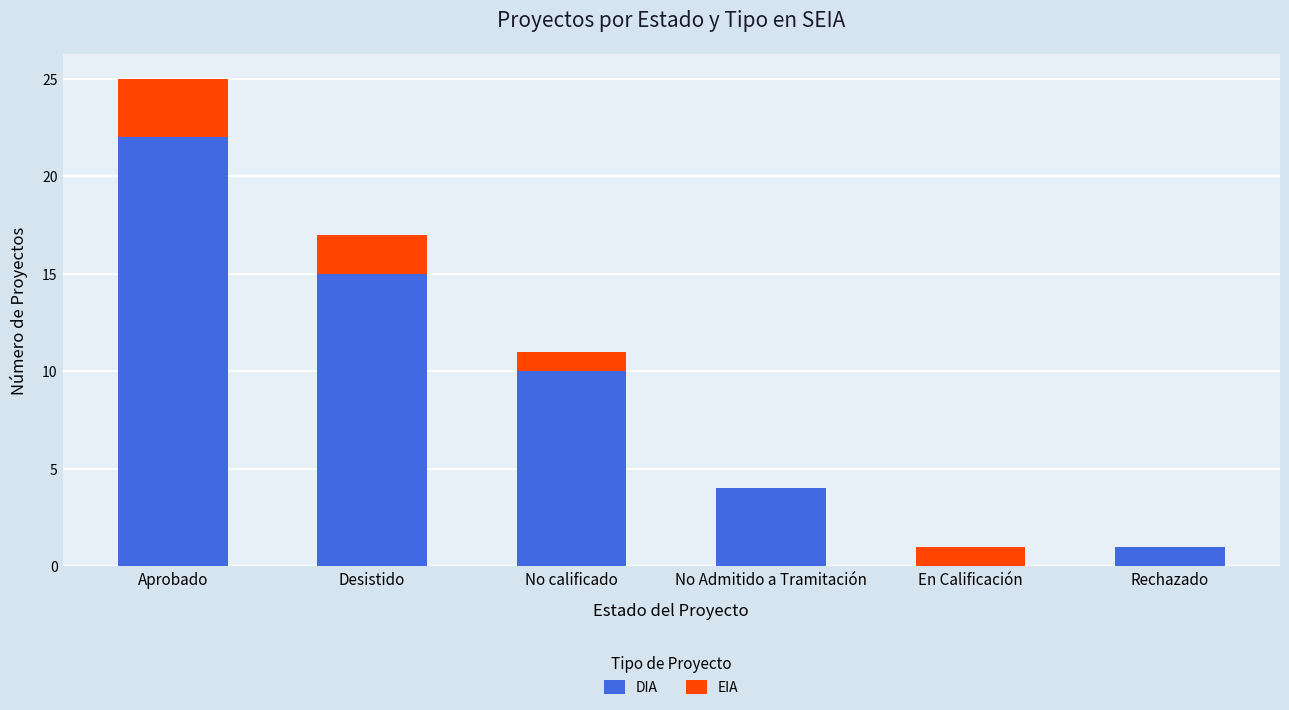

Where is DIA nearest to the value 11?

No calificado